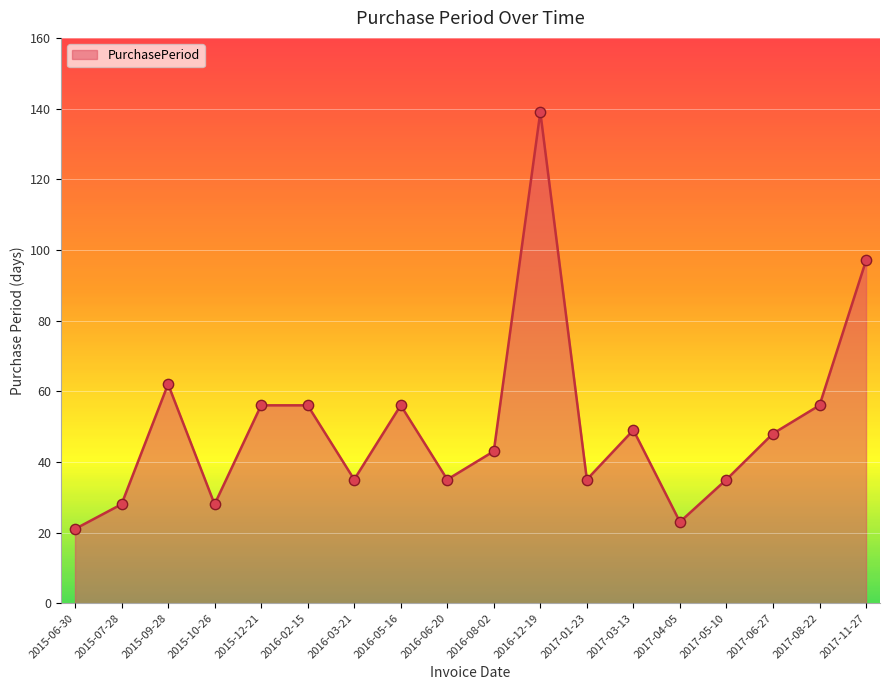

Approximately how many times larger is the value at 2016-12-19 compared to 2016-02-15?

2.5